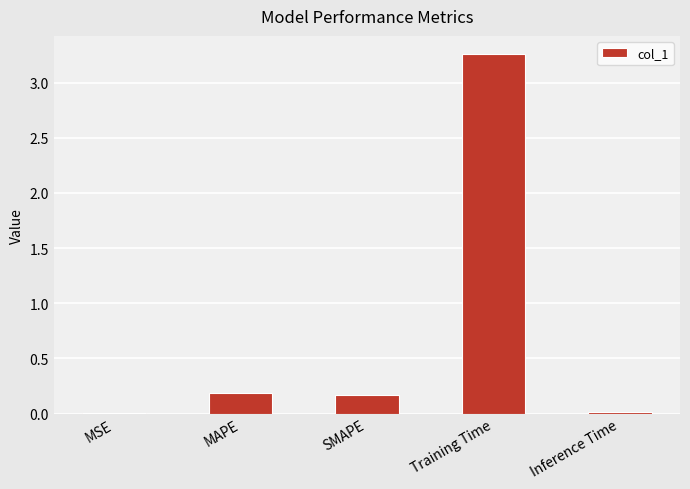

What is the sum of all values?

3.6